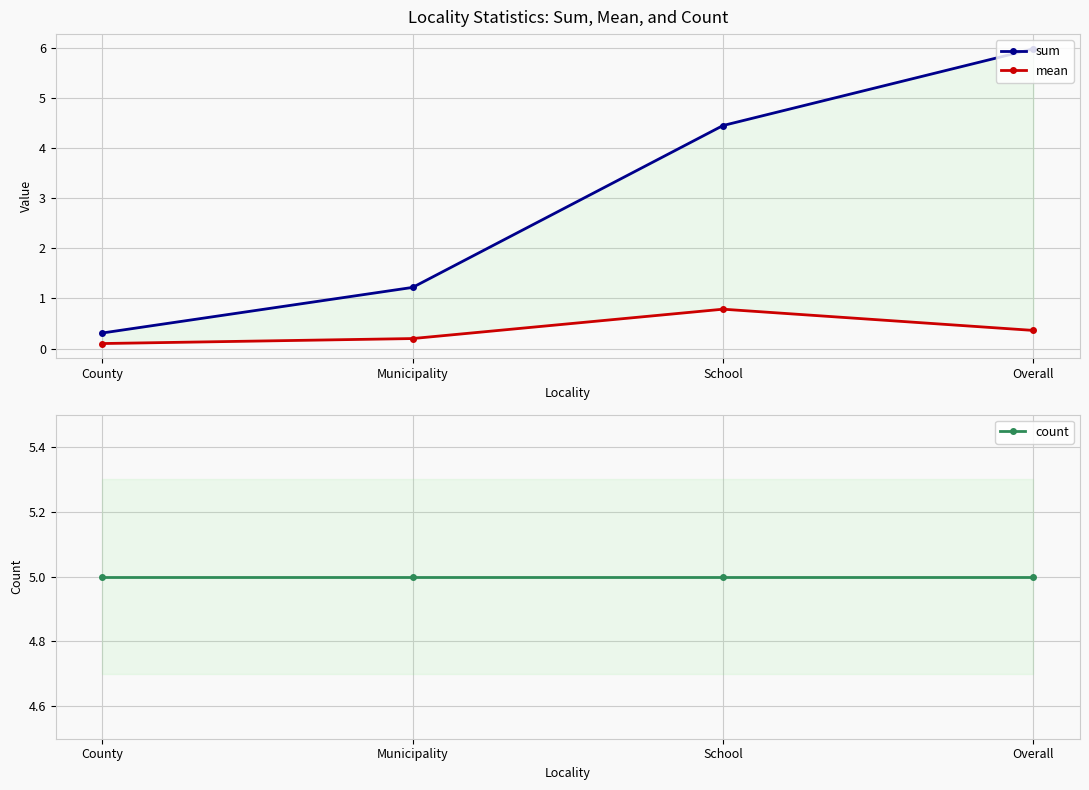

How many series are shown in this chart?

3